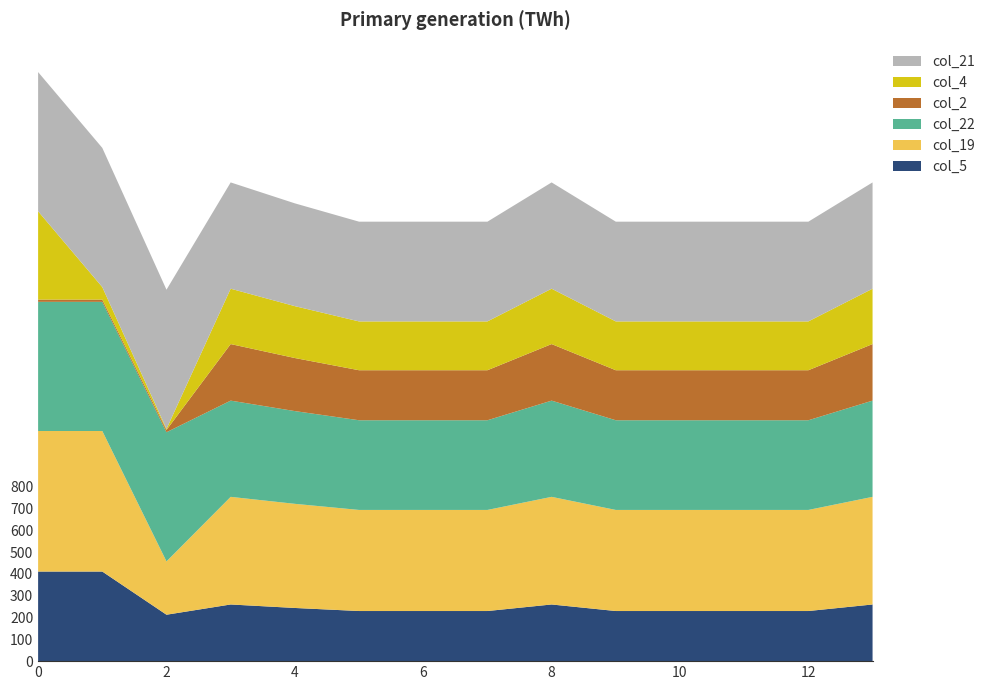

Reading right to left, transcribe all the data shown in this chart.

col_5: 259.8	229.8	229.8	229.8	229.8	259.8	229.8	229.8	229.8	243.8	259.8	212.9	410.8	410.8
col_19: 493.5	463.5	463.5	463.5	463.5	493.5	463.5	463.5	463.5	477.5	493.5	244.5	644.5	644.5
col_22: 441.3	411.3	411.3	411.3	411.3	441.3	411.3	411.3	411.3	425.3	441.3	592.3	592.3	592.3
col_2: 259.3	229.3	229.3	229.3	229.3	259.3	229.3	229.3	229.3	243.3	259.3	10.3	10.3	10.3
col_4: 253.9	223.9	223.9	223.9	223.9	253.9	223.9	223.9	223.9	237.9	253.9	4.9	57.2	404.9
col_21: 487.4	457.4	457.4	457.4	457.4	487.4	457.4	457.4	457.4	471.4	487.4	638.4	638.4	638.4